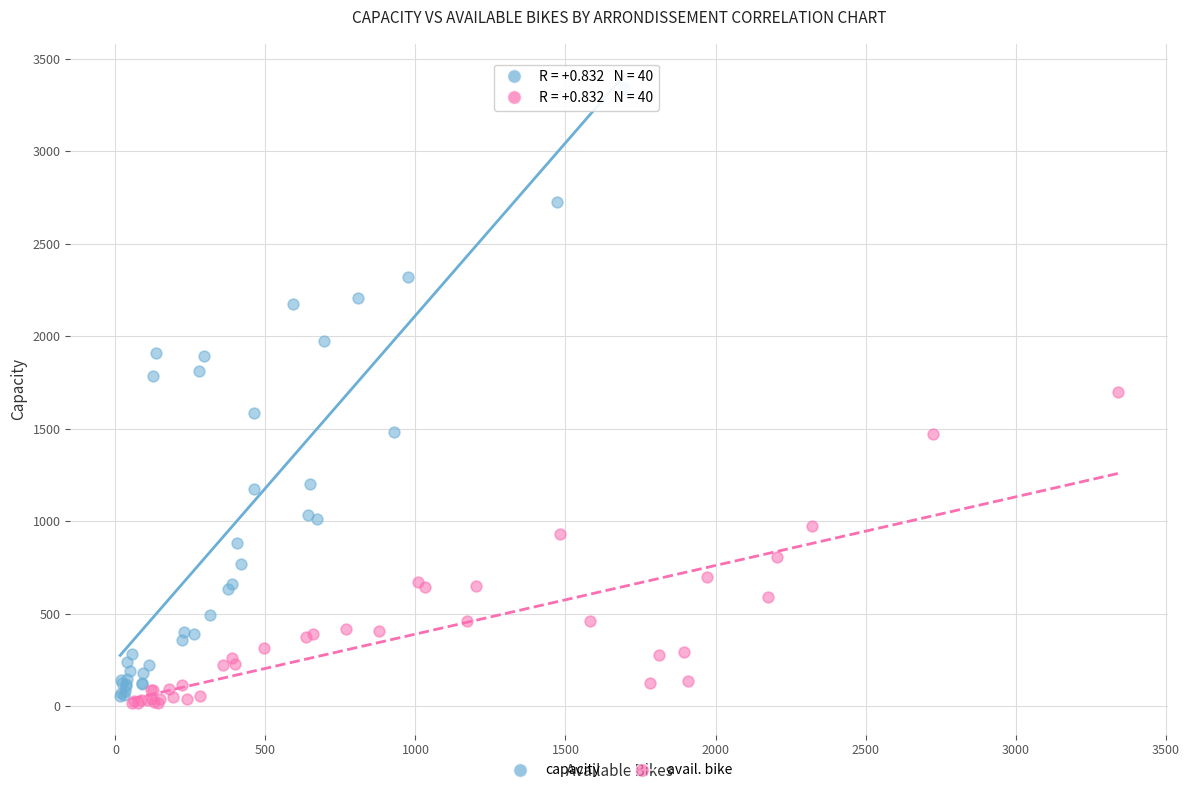

Which series contains the lowest Y value?

avail. bike